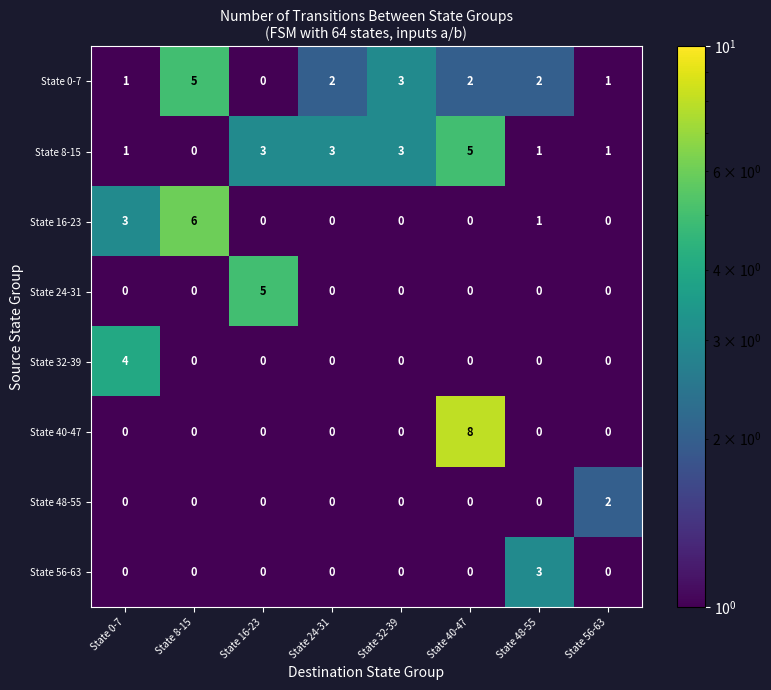

Which series has the largest range (max minus min)?

State 40-47